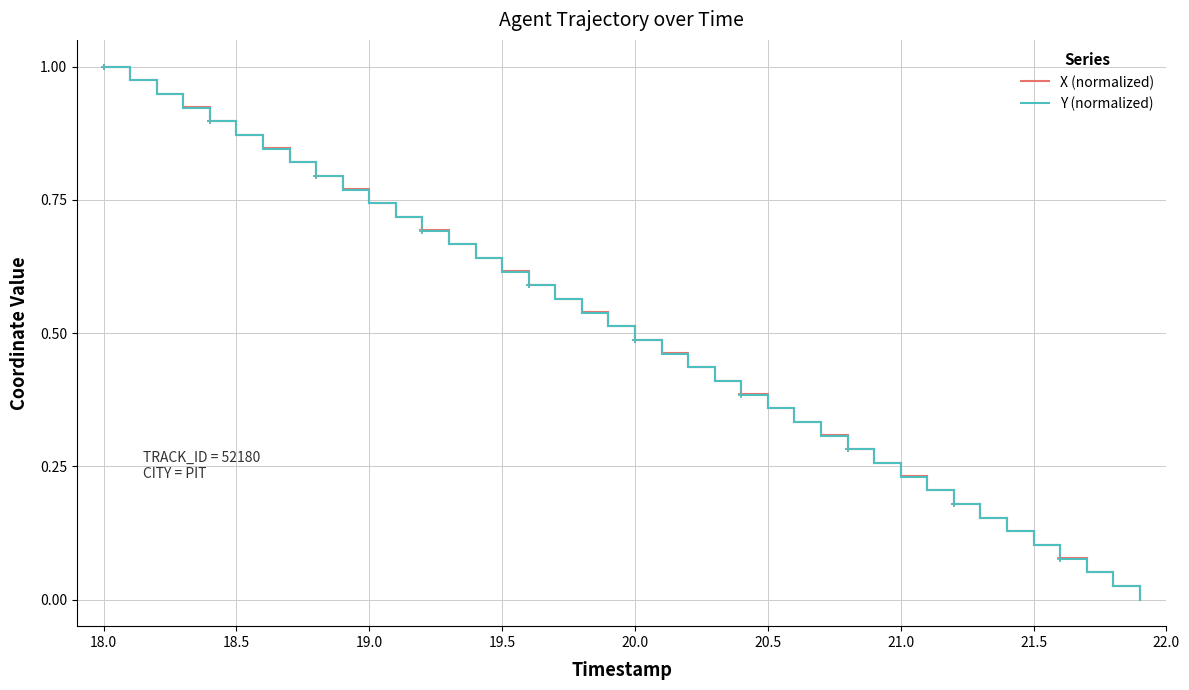

What is the highest value of the Y (normalized) series?

1.0